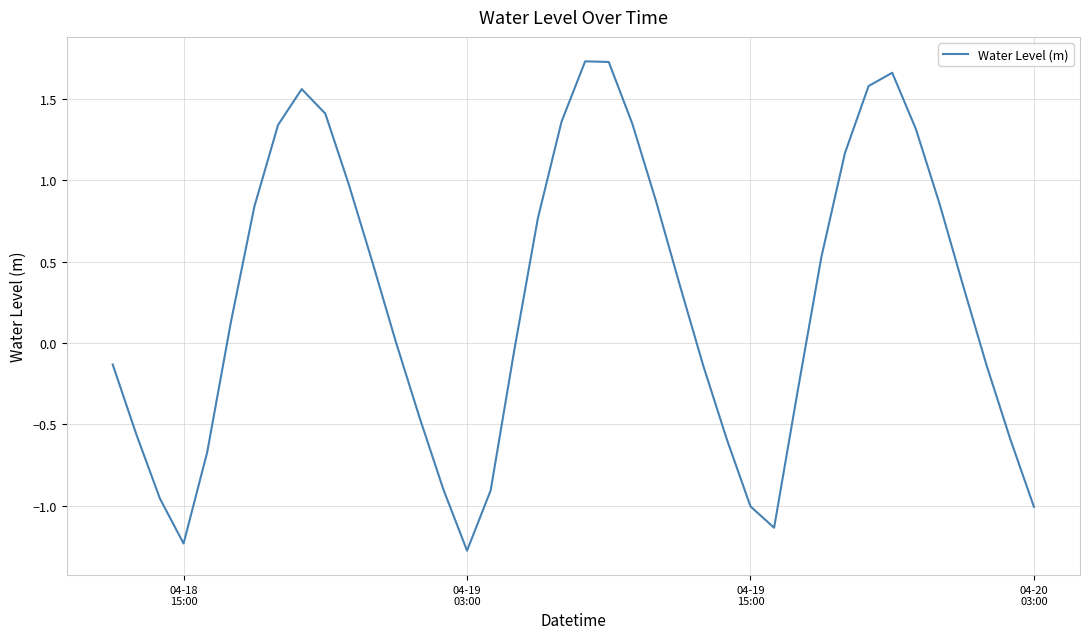

What is the smallest value displayed?

-1.3